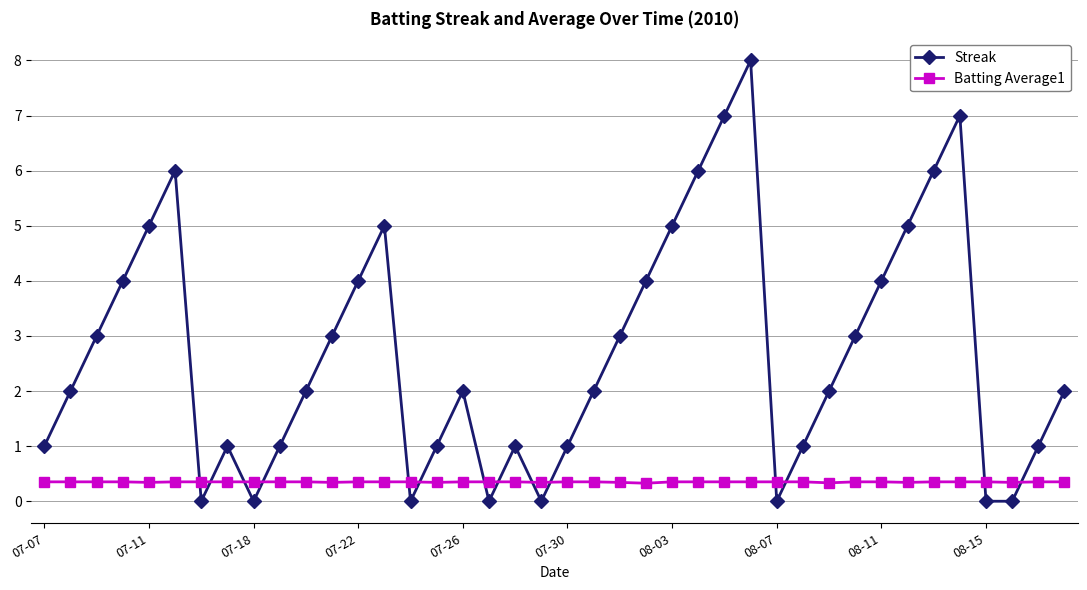

How many distinct data groups are displayed?

2